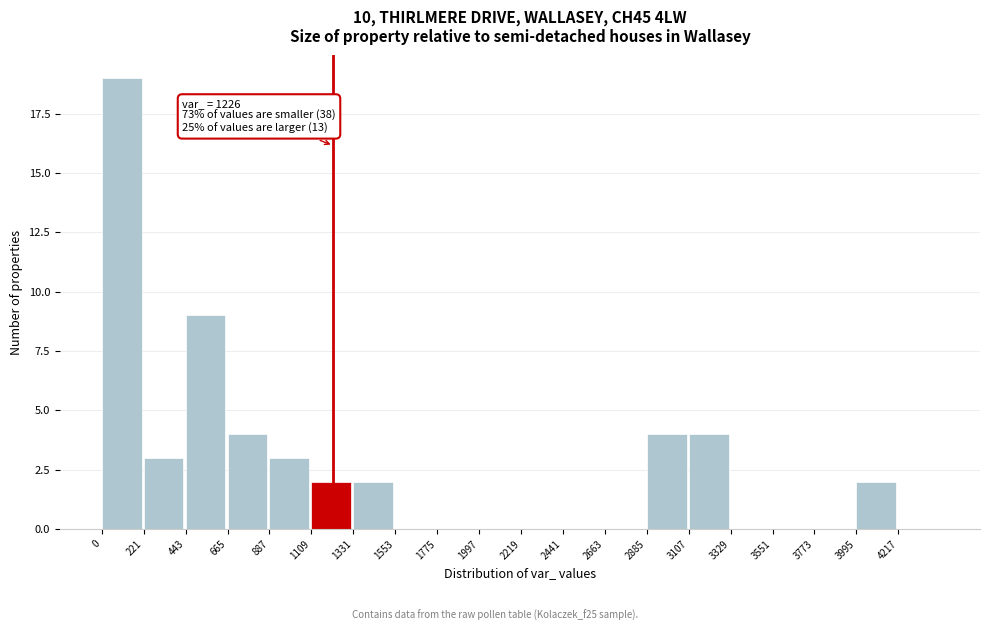

Over which range of the x-axis is the bar tallest?

0 to 200